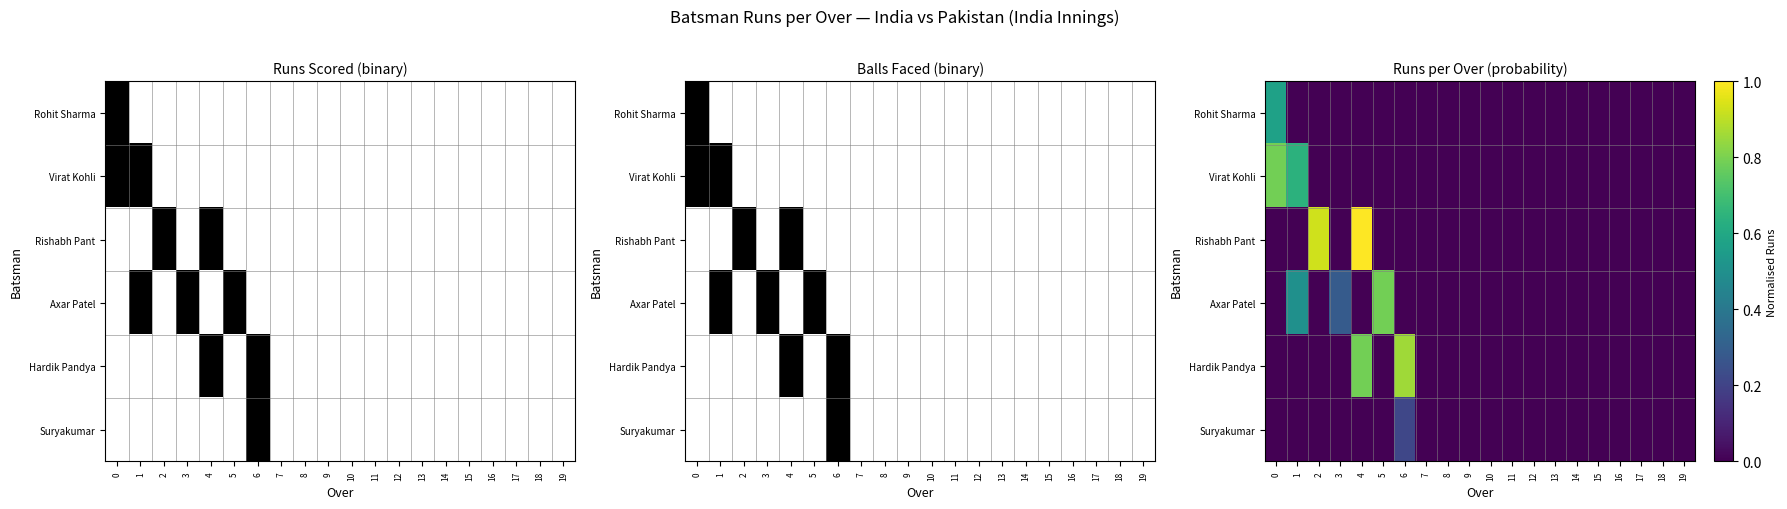

Rank the series by their maximum value, from lowest to highest.

Suryakumar, Rohit Sharma, Virat Kohli, Axar Patel, Hardik Pandya, Rishabh Pant